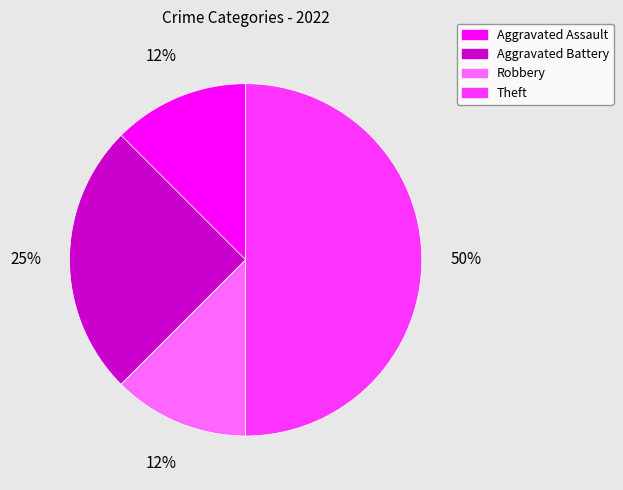

Which category has the biggest portion of the pie?

Theft